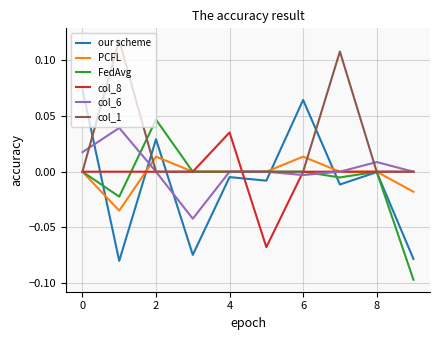

Which series has the largest range (max minus min)?

our scheme